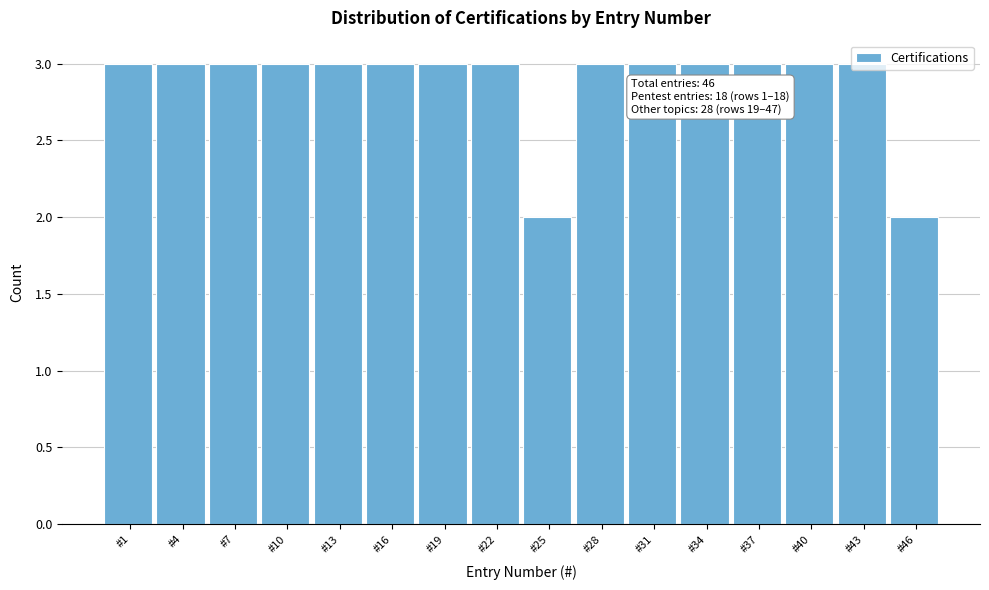

Is it true that the value at #1 is 3?

True